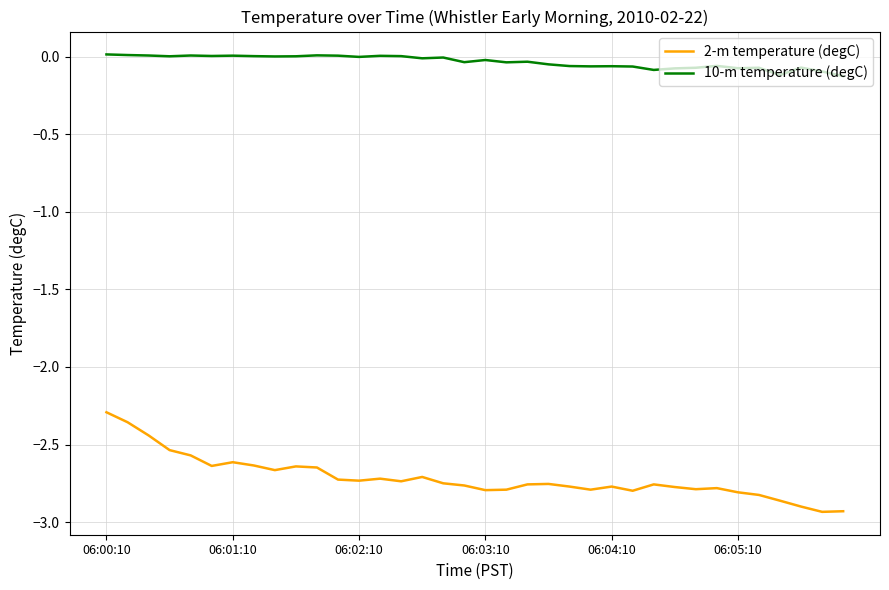

Which series has the largest range (max minus min)?

2-m temperature (degC)